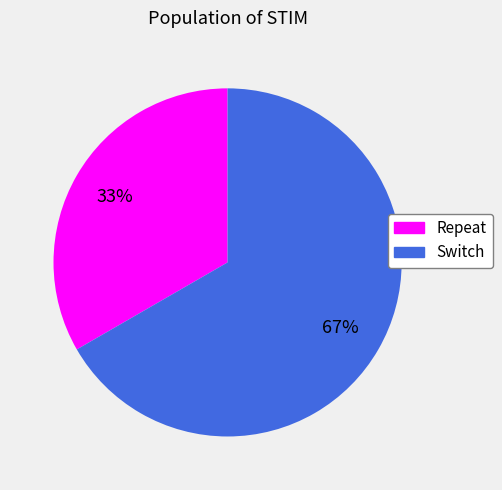

To the nearest percent, what is the average slice percentage?

50%